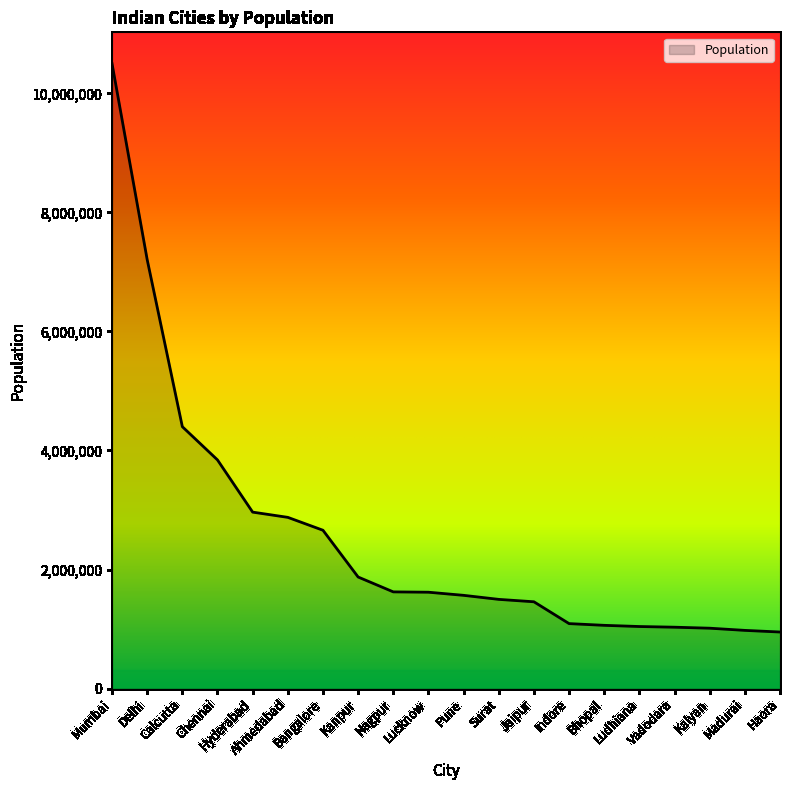

What is the difference between the values at Nagpur and Pune?

58101